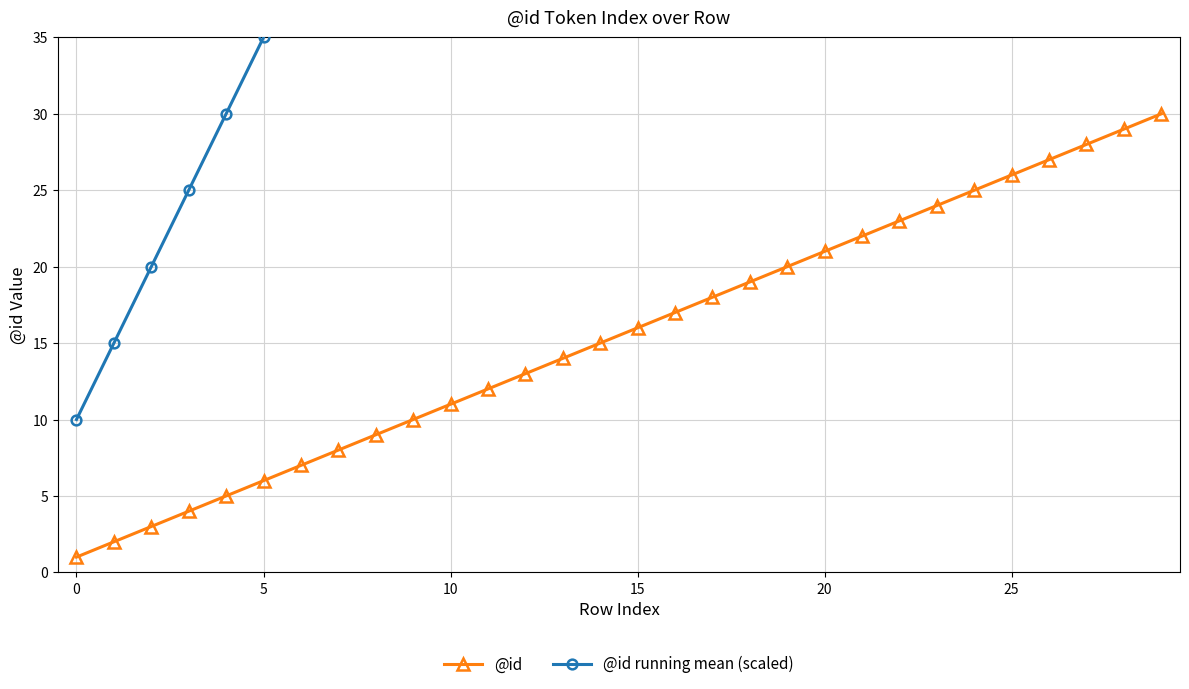

True or false: @id running mean (scaled) and @id intersect in this chart.

False